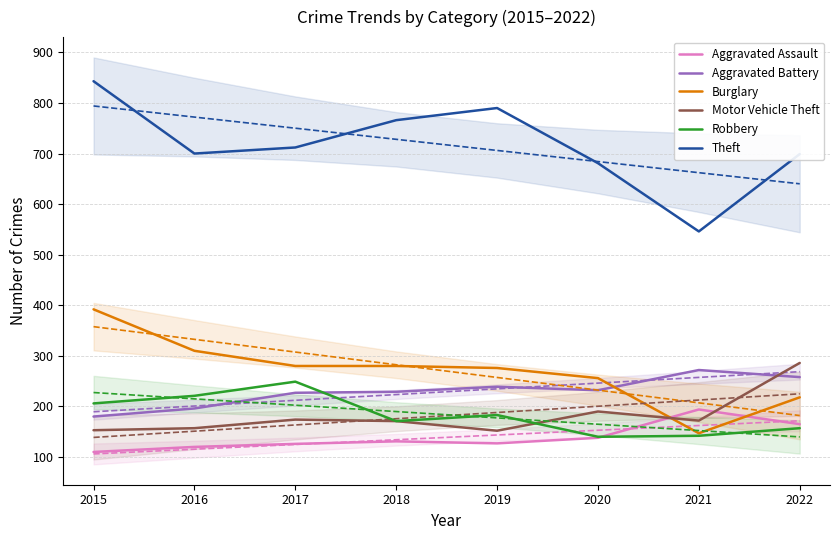

How many Robbery values are between 157 and 221?

5